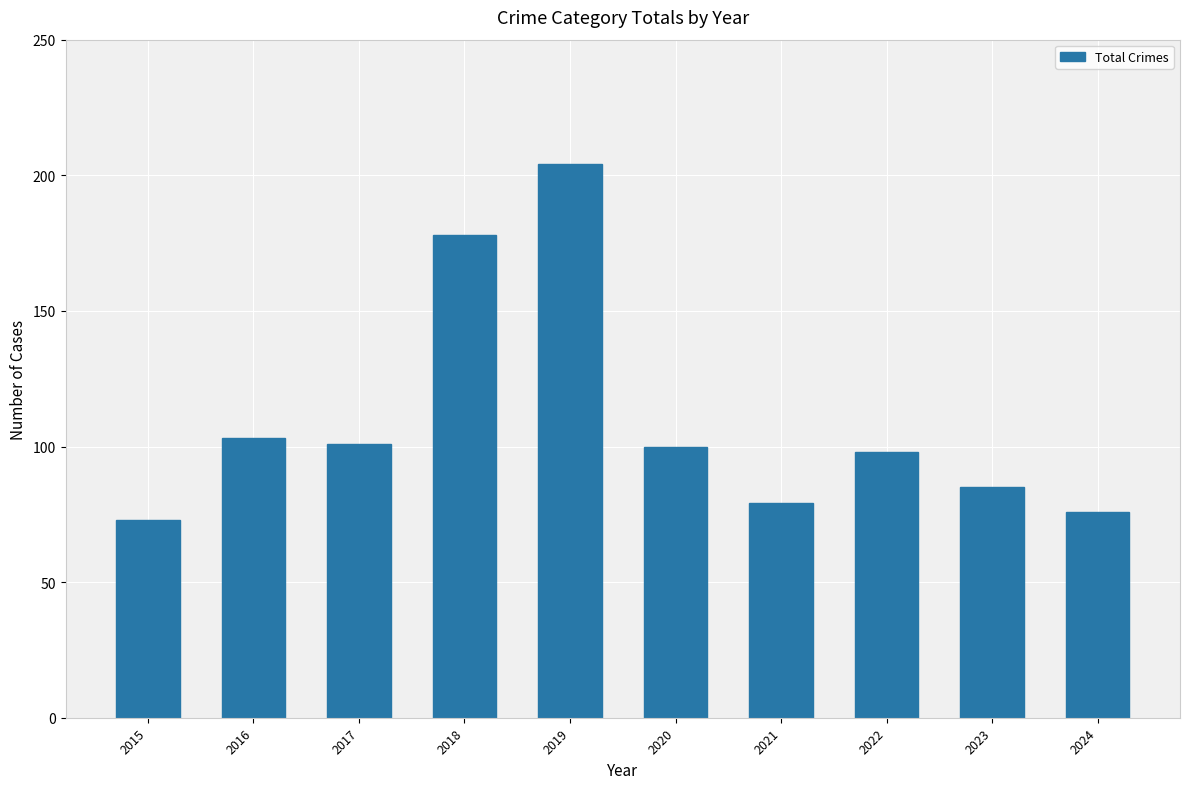

What is the value of the 7th bar from the left?

79